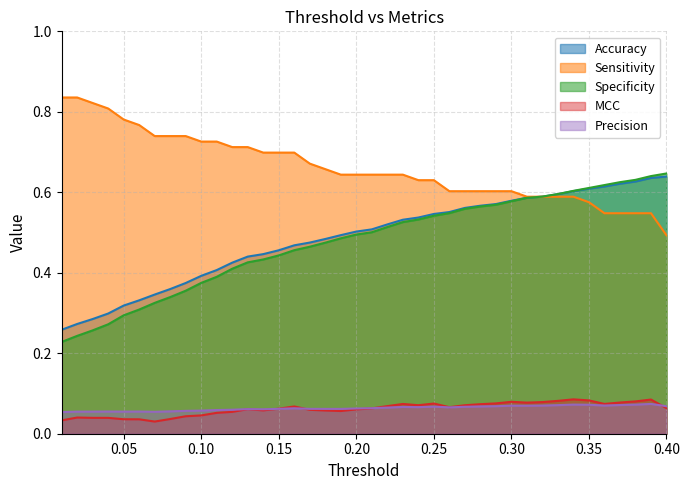

What is the maximum value for Accuracy?

0.6